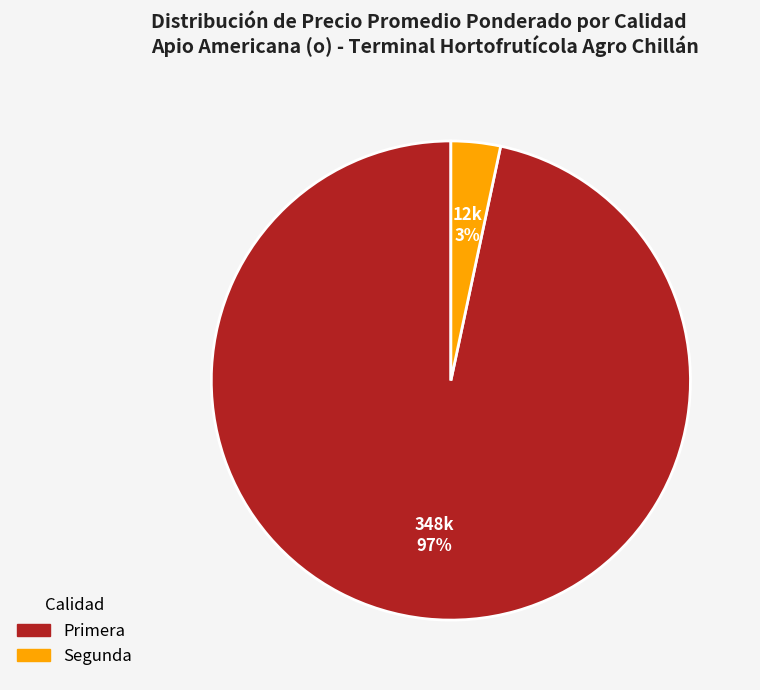

Is there a majority slice in this chart?

Yes